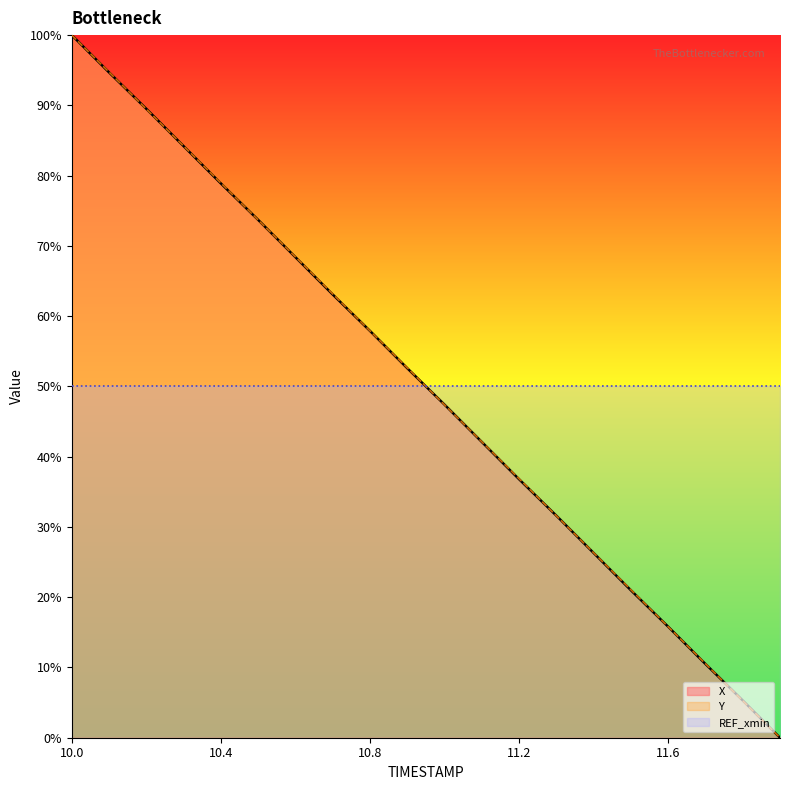

Rank the series at 11.9 from lowest to highest value.

X, Y